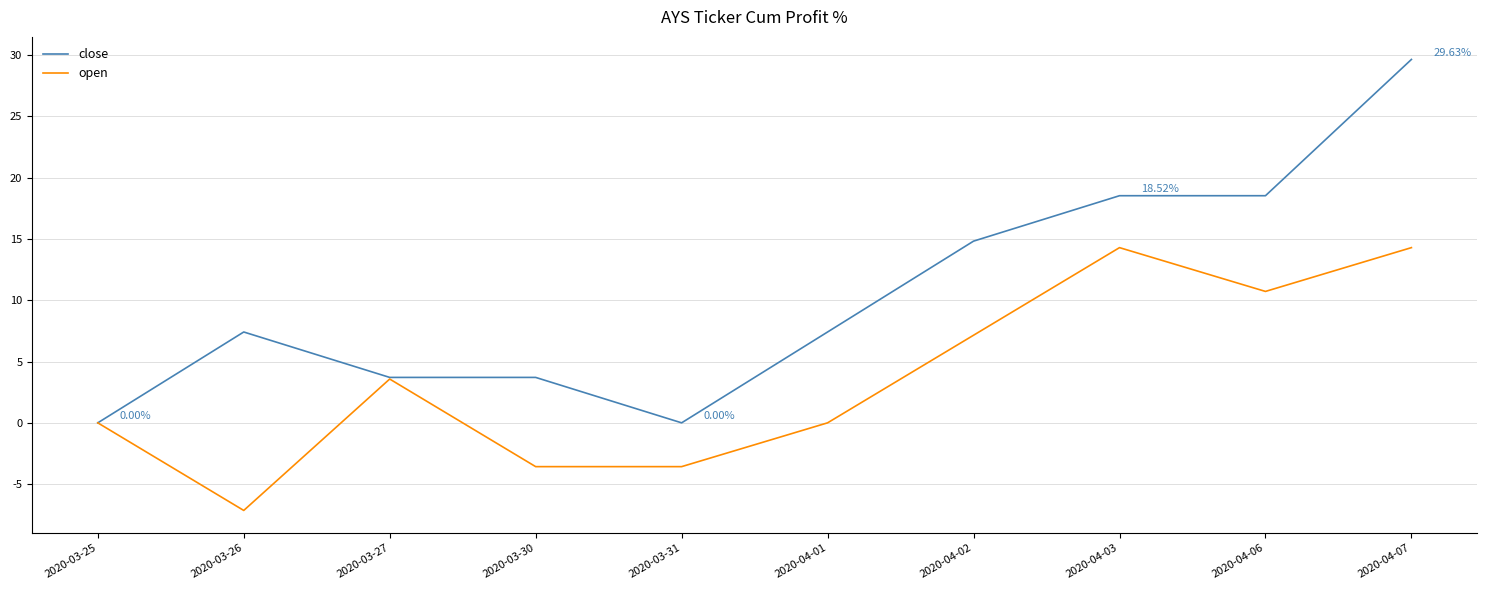

How many lines are shown in the chart?

2